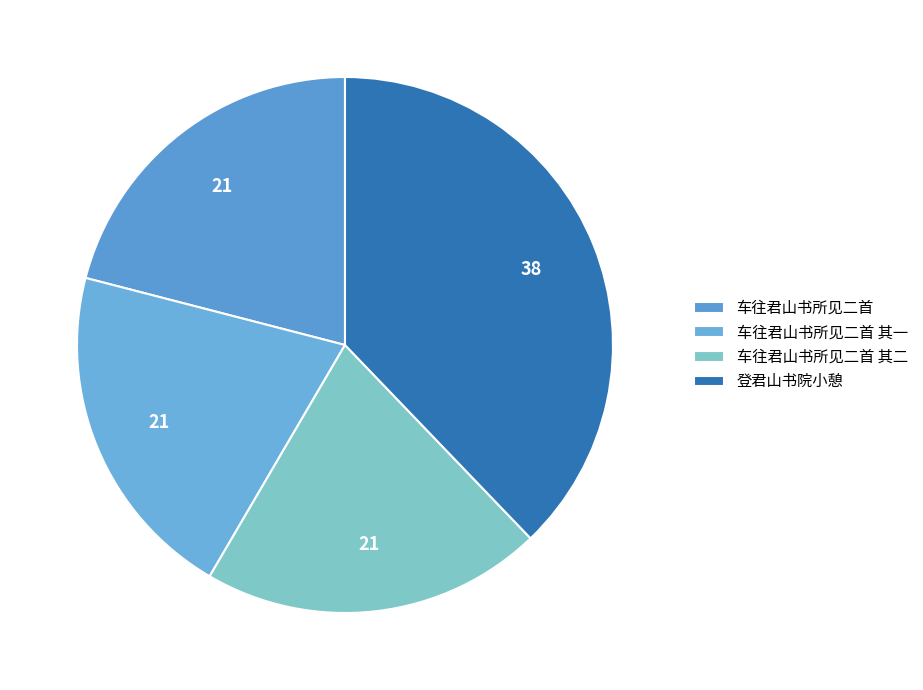

How many segments does this pie chart have?

4